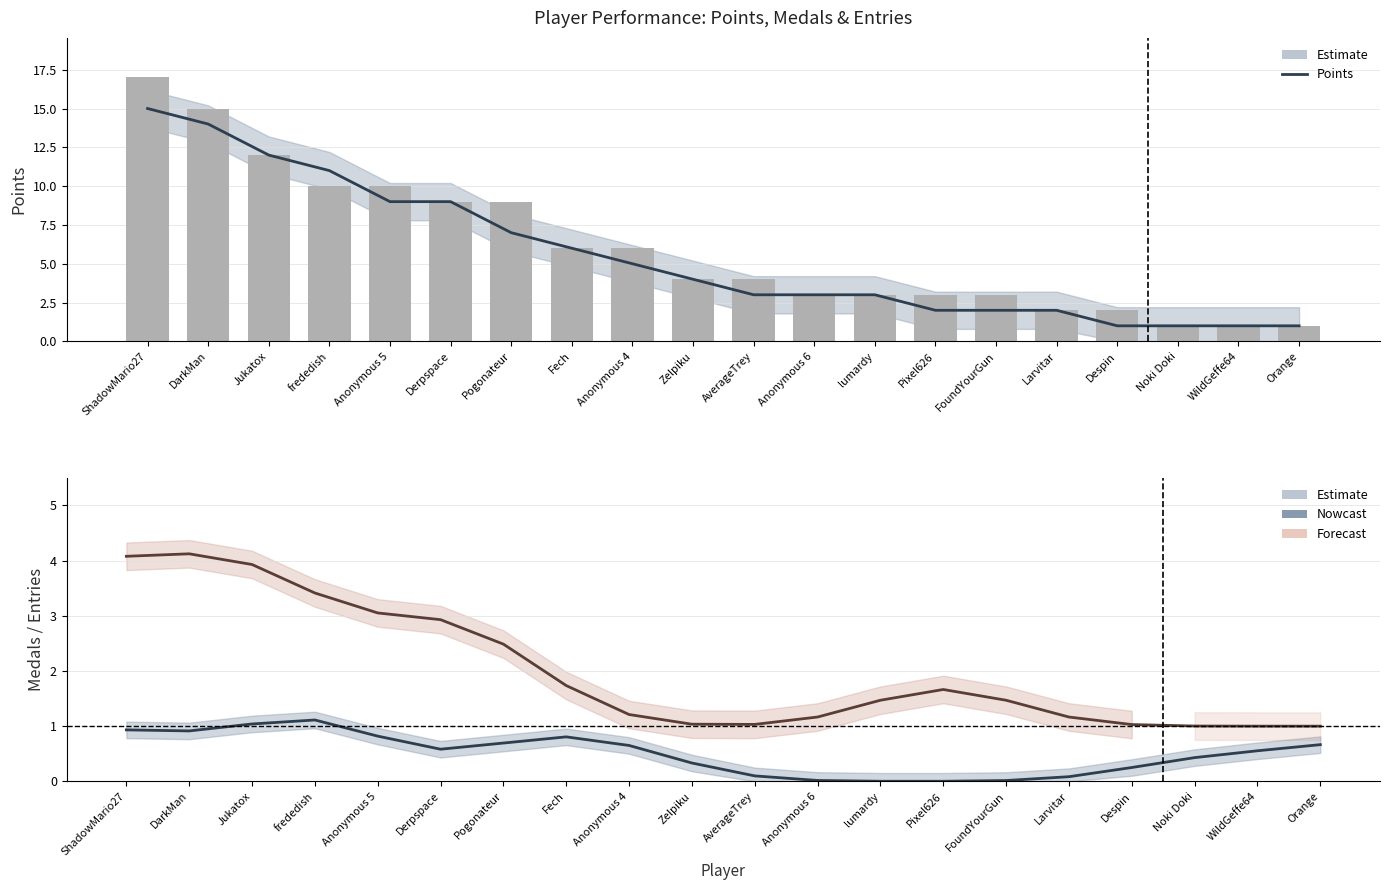

Between frededish and Anonymous 4, which is larger?

frededish